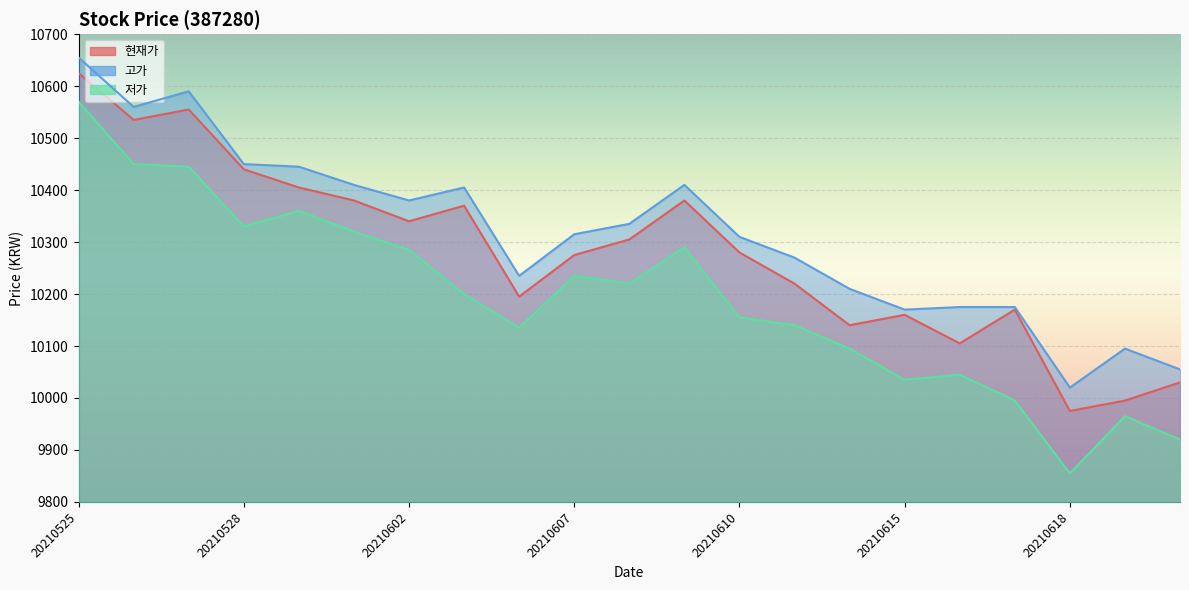

How many interior local peaks does the 저가 series have?

5